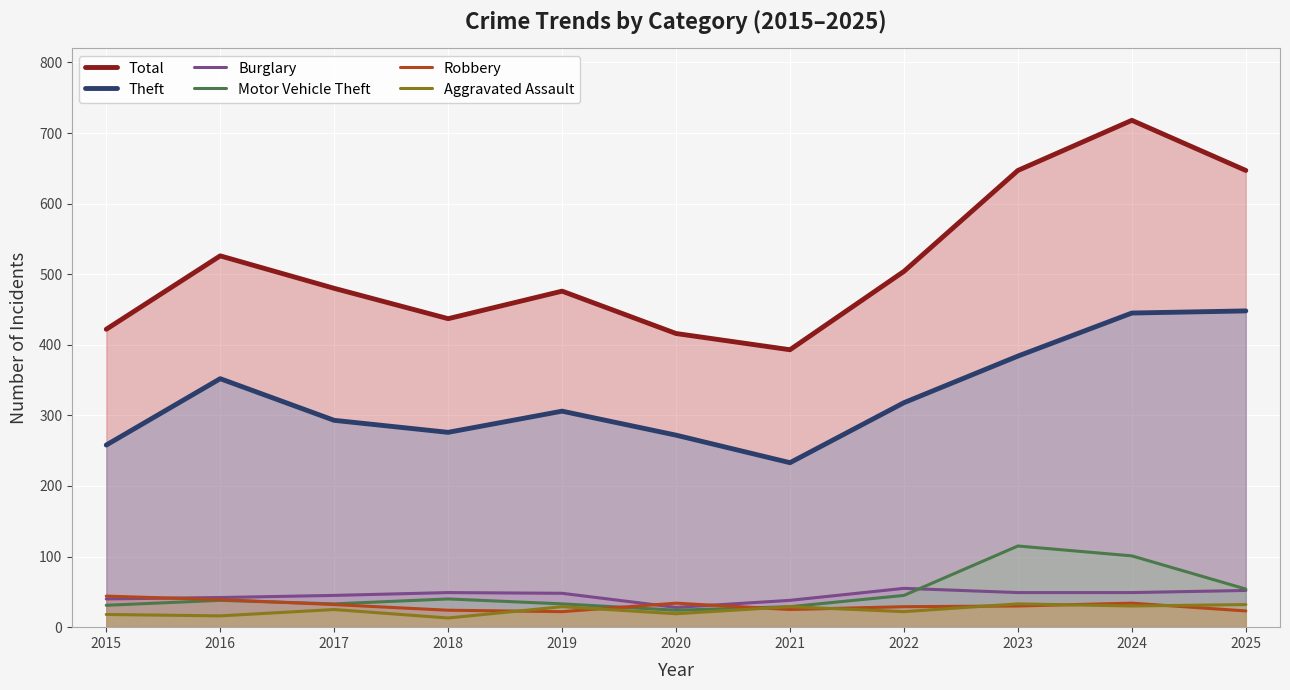

At how many categories does at least one series exceed 374?

11